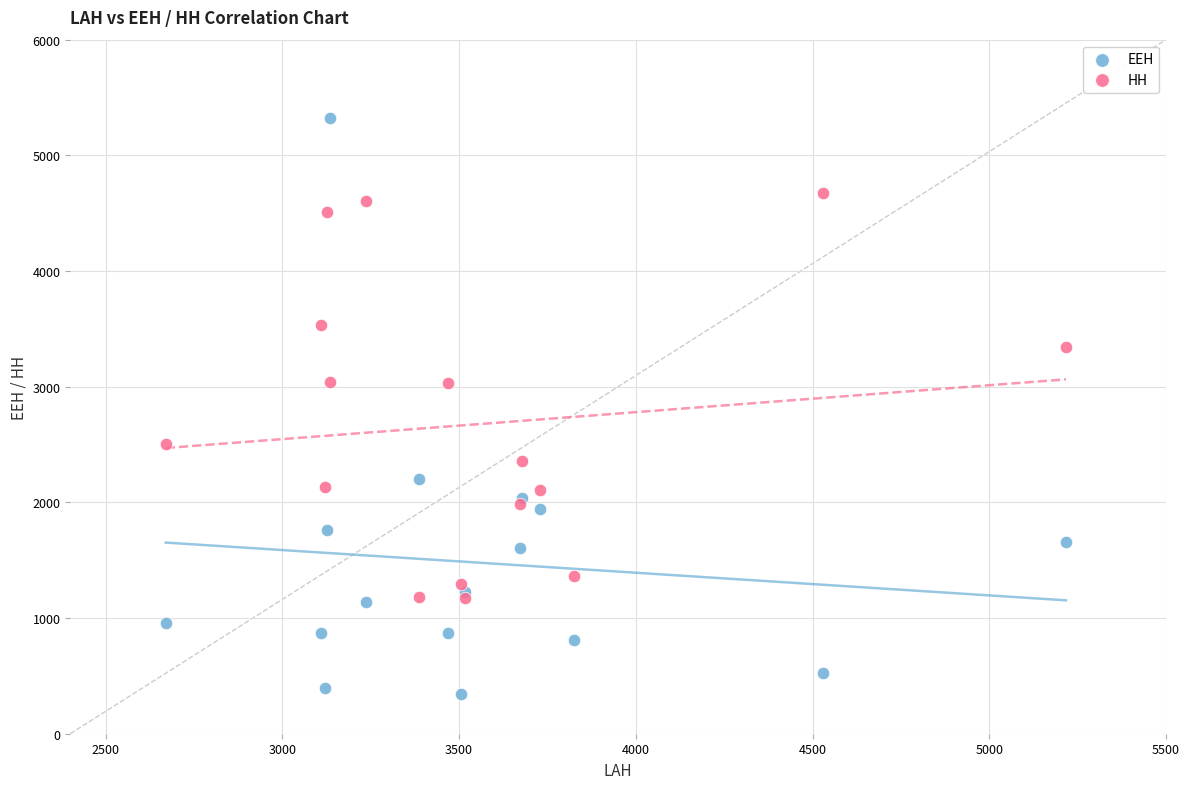

Which series has the largest Y range (max minus min)?

EEH